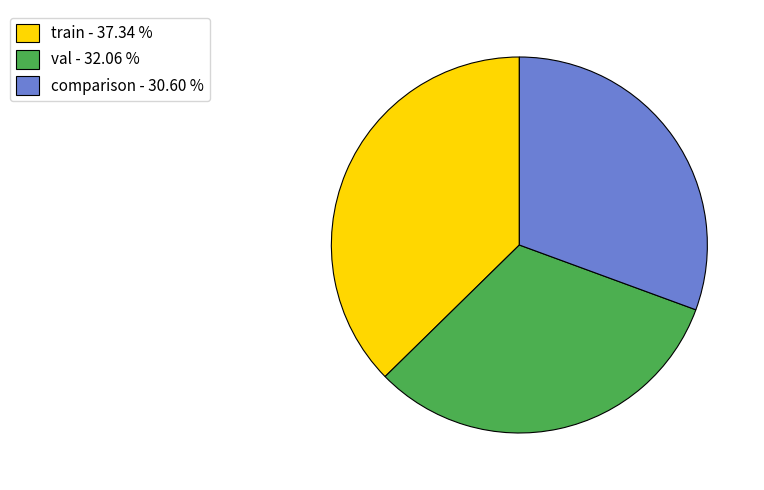

Is the sum of comparison - 30.60 % and val - 32.06 % greater than half?

Yes